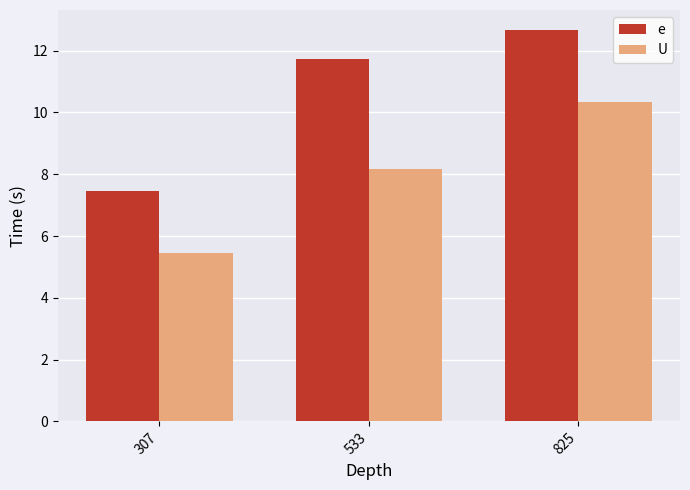

What is the approximate value of U at 533?

8.2